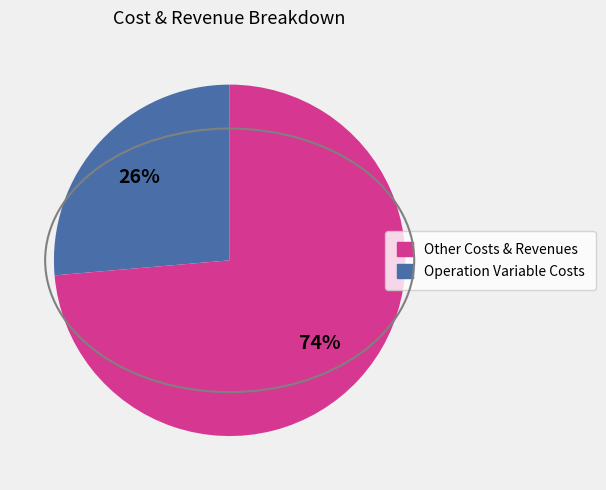

Is there any slice that represents more than half of the pie?

Yes